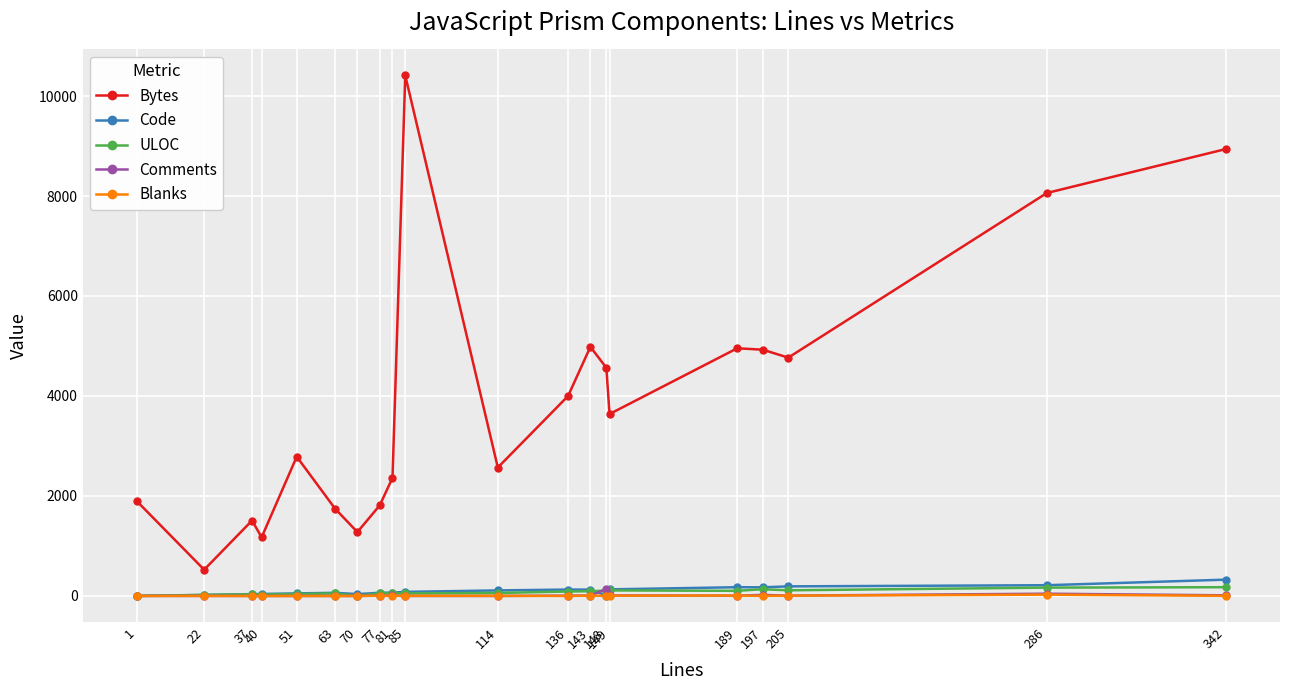

Which series has the largest total across all categories?

Bytes